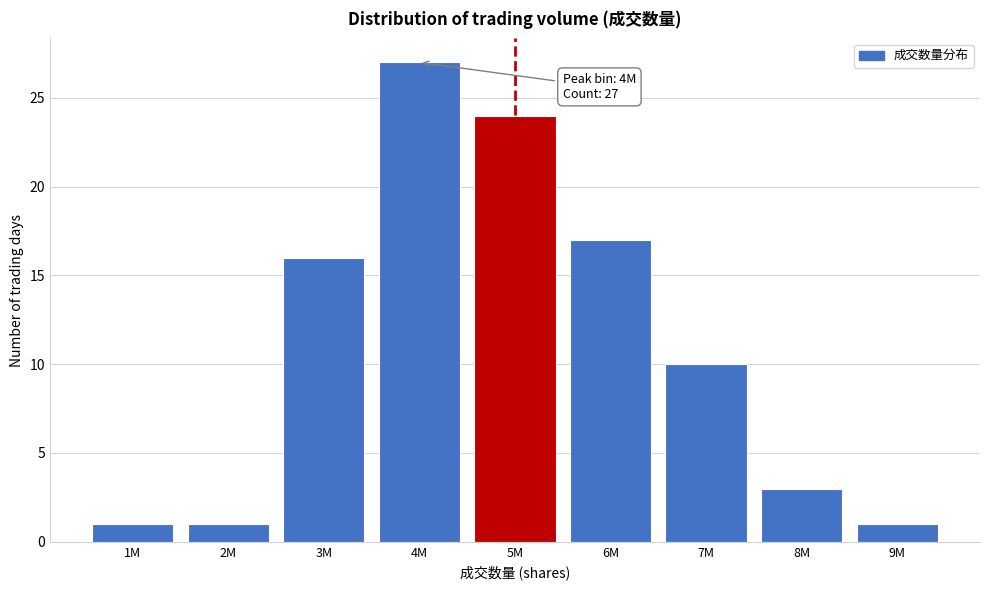

Reading left to right, transcribe all the data shown in this chart.

1M=1	2M=1	3M=16	4M=27	5M=24	6M=17	7M=10	8M=3	9M=1